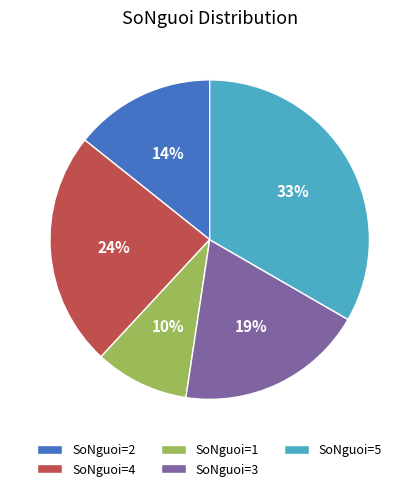

How many slices are in this pie chart?

5